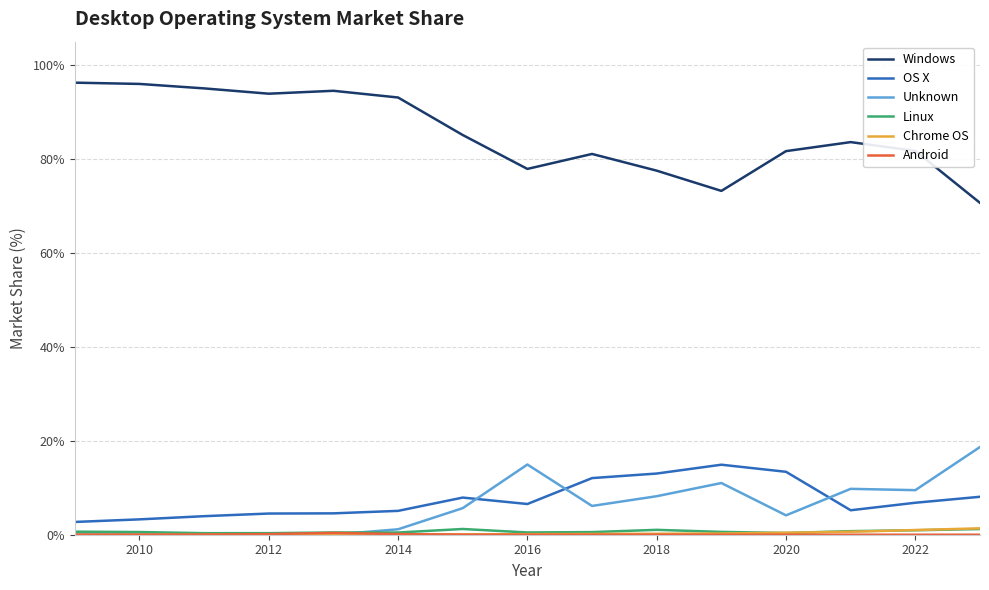

True or false: Linux and Windows cross at least once.

False